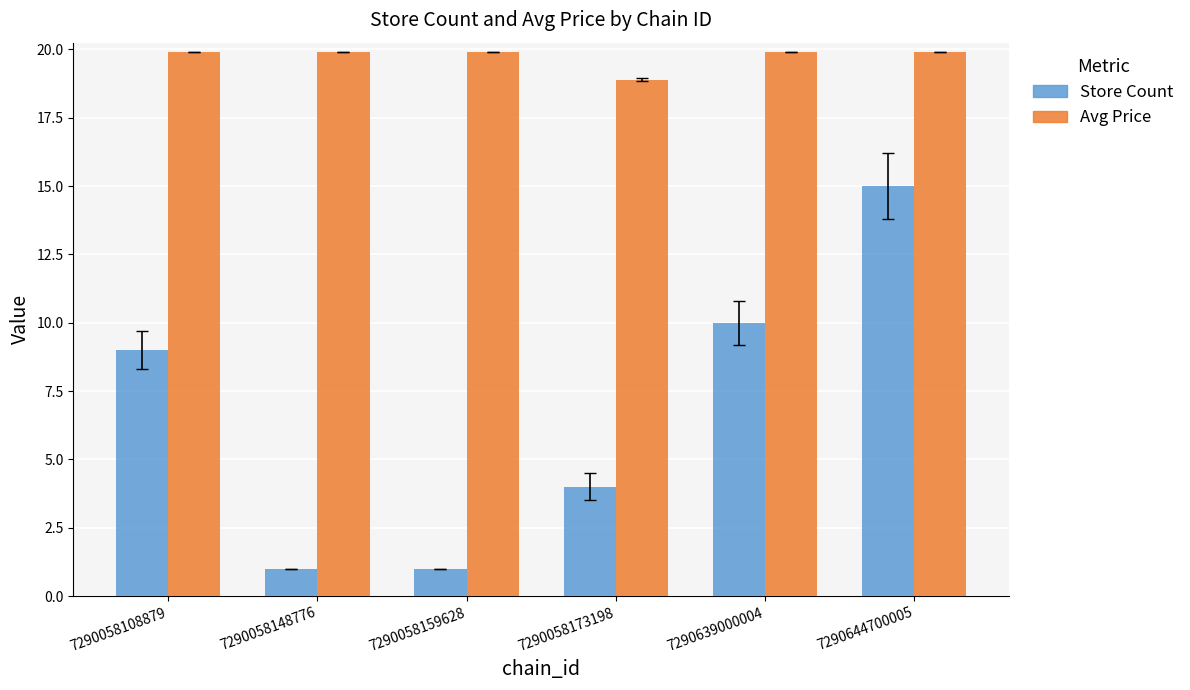

The value of Avg Price at 7290058159628 is 33.7. True or false?

False